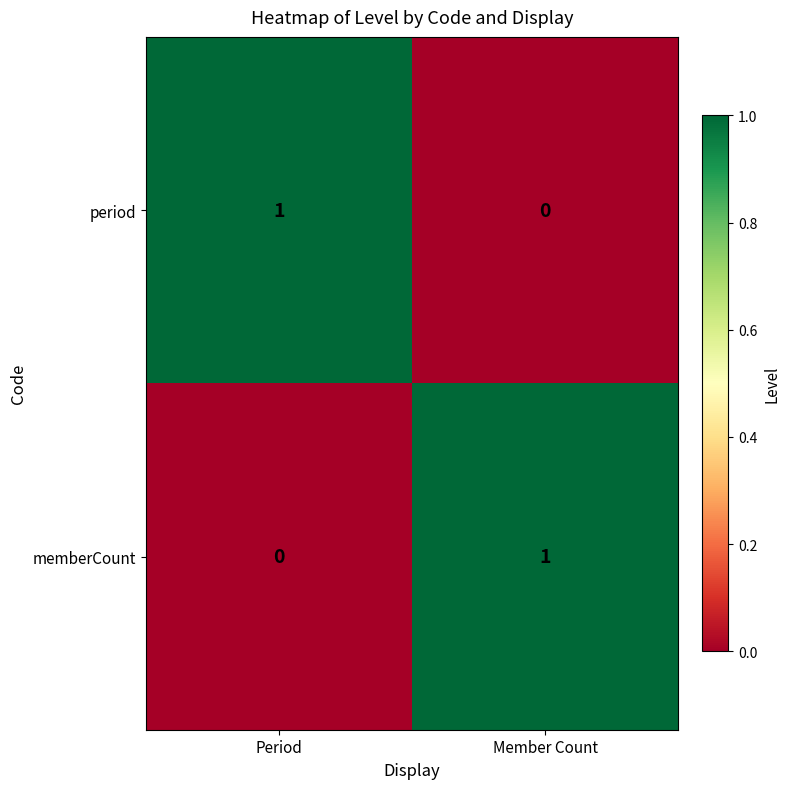

True or false: memberCount has a value of 1 at Member Count.

True